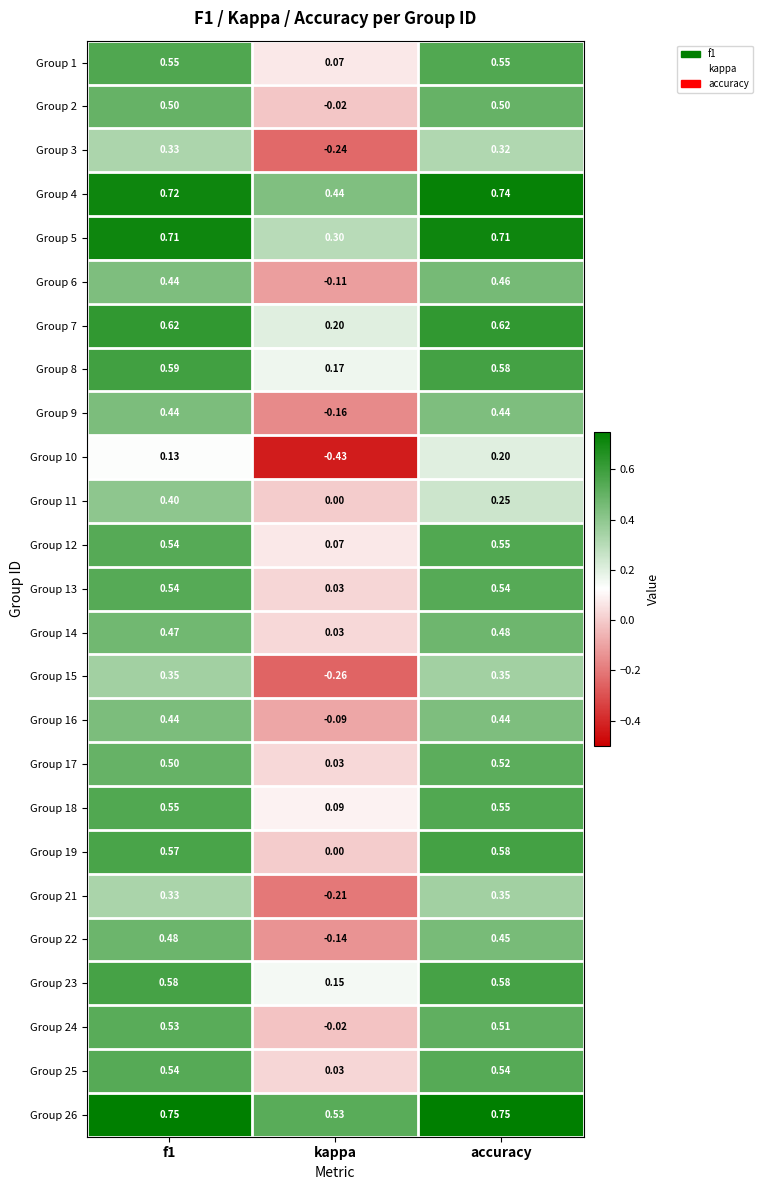

Which series has the widest spread of values?

Group 10